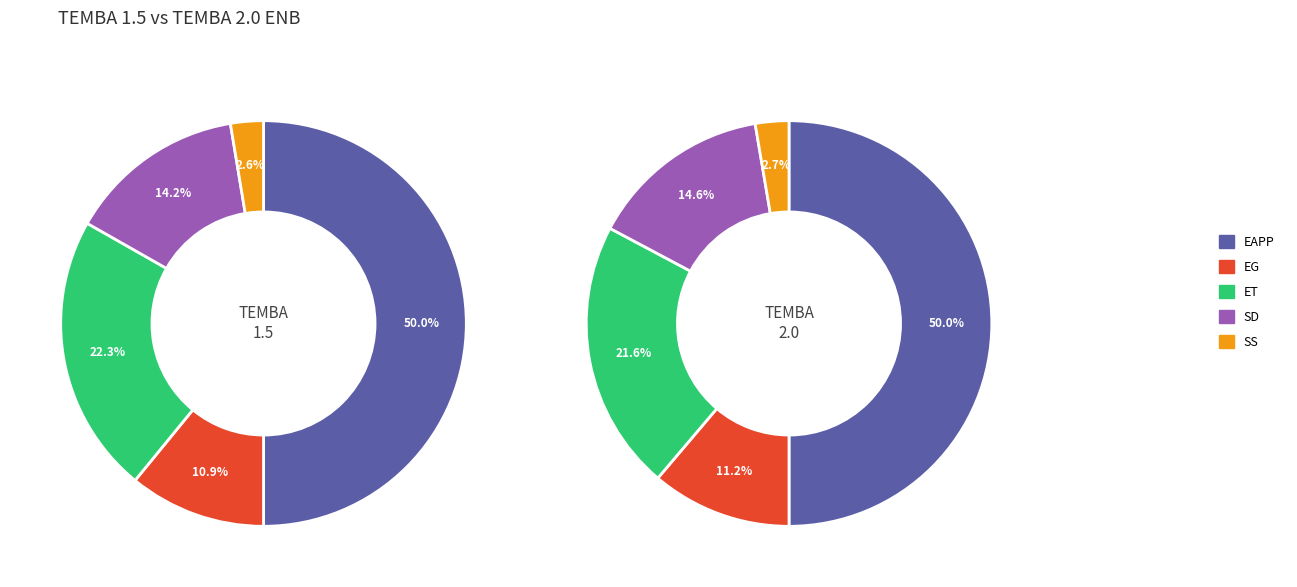

Which series changed the most between EAPP and SD?

TEMBA_1.5_ENB